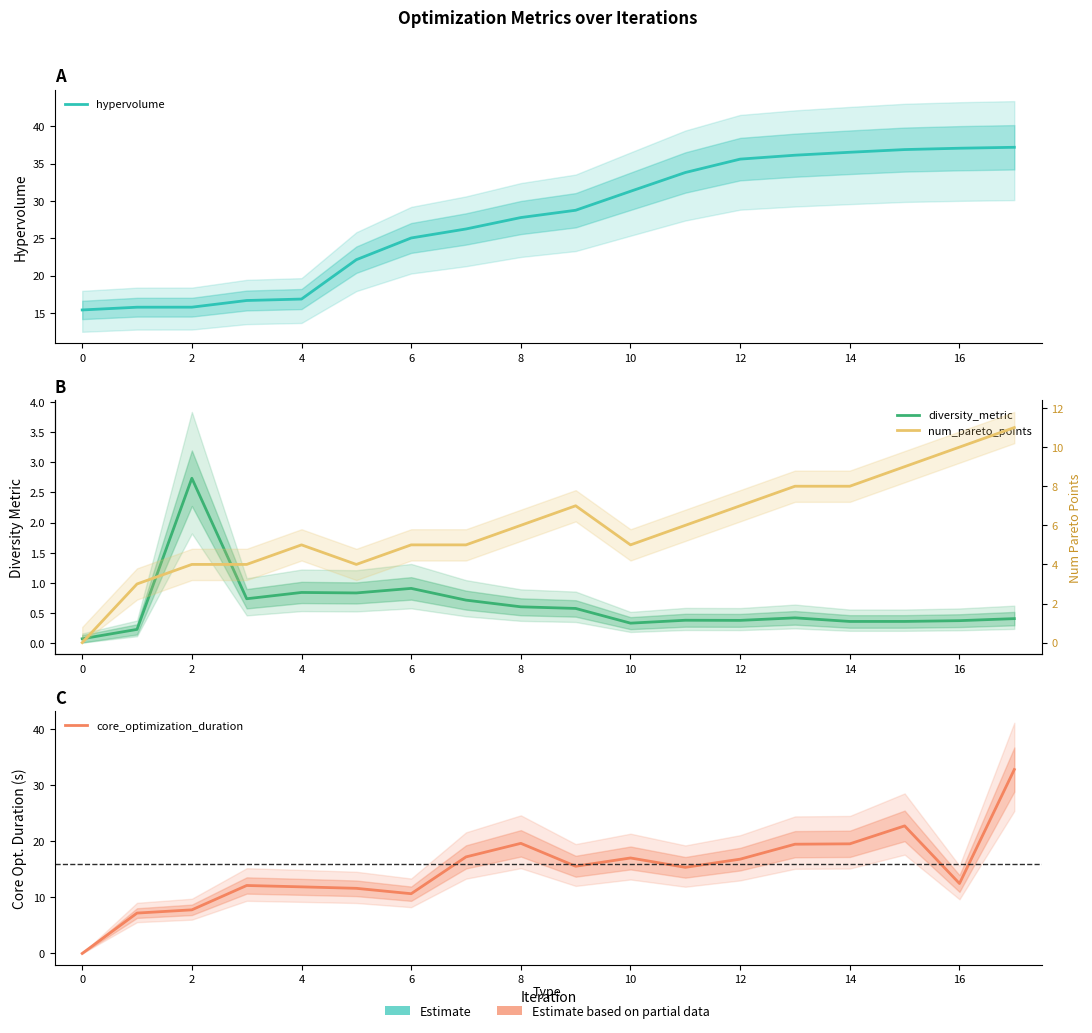

What is the average value of the hypervolume series?

27.5